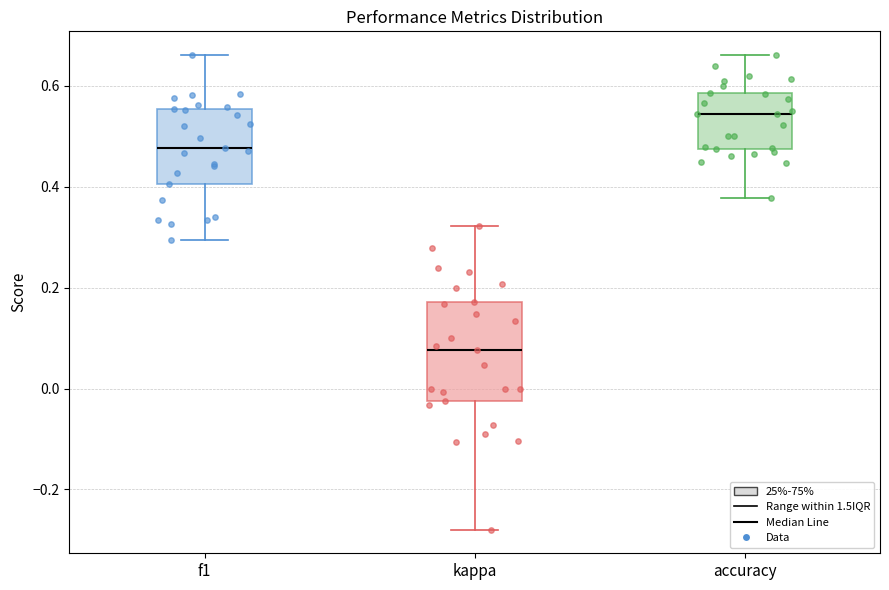

Which box's median line is the lowest?

kappa